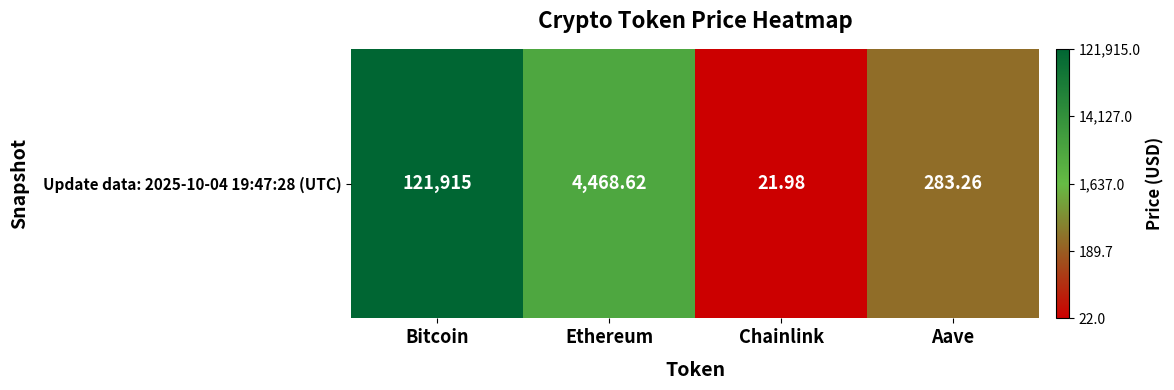

Where does the data first go above 3?

Bitcoin